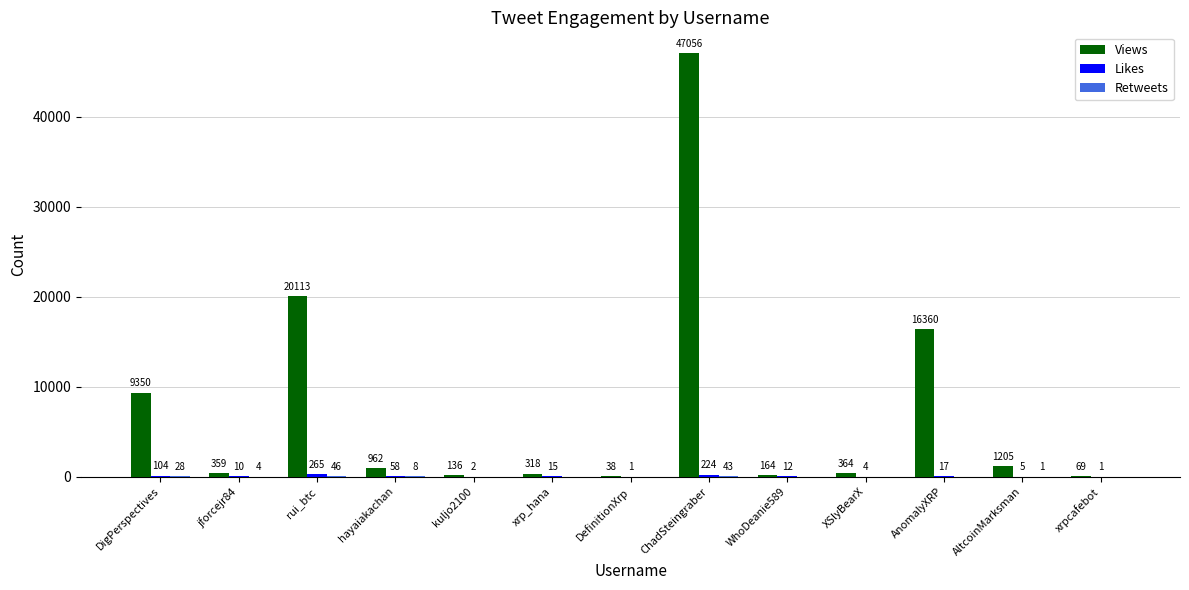

Are the bars grouped side by side (vs. stacked)?

Yes